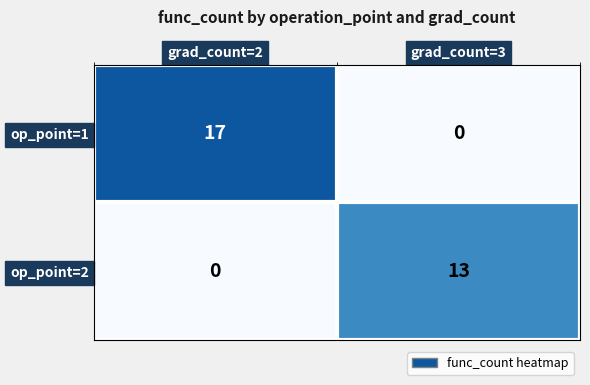

True or false: op_point=1 has a value of 17 at grad_count=2.

True